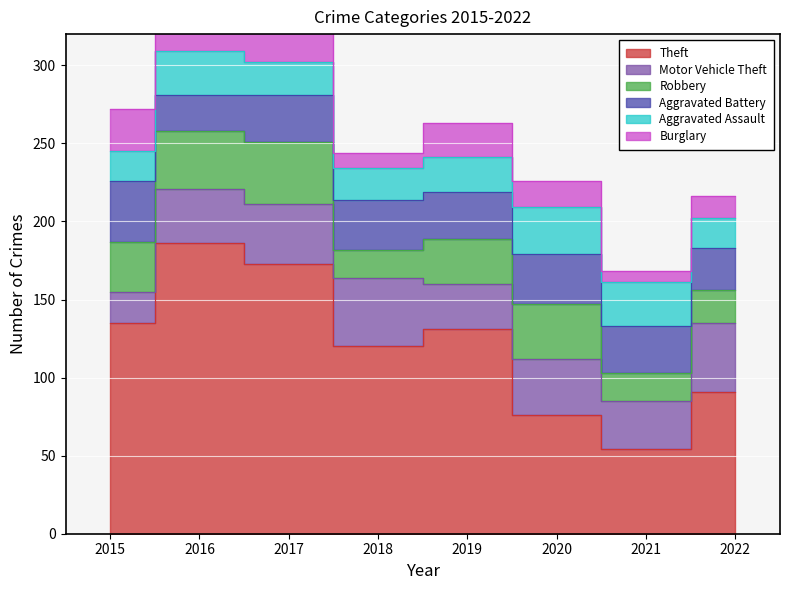

What is the smallest value displayed?

7